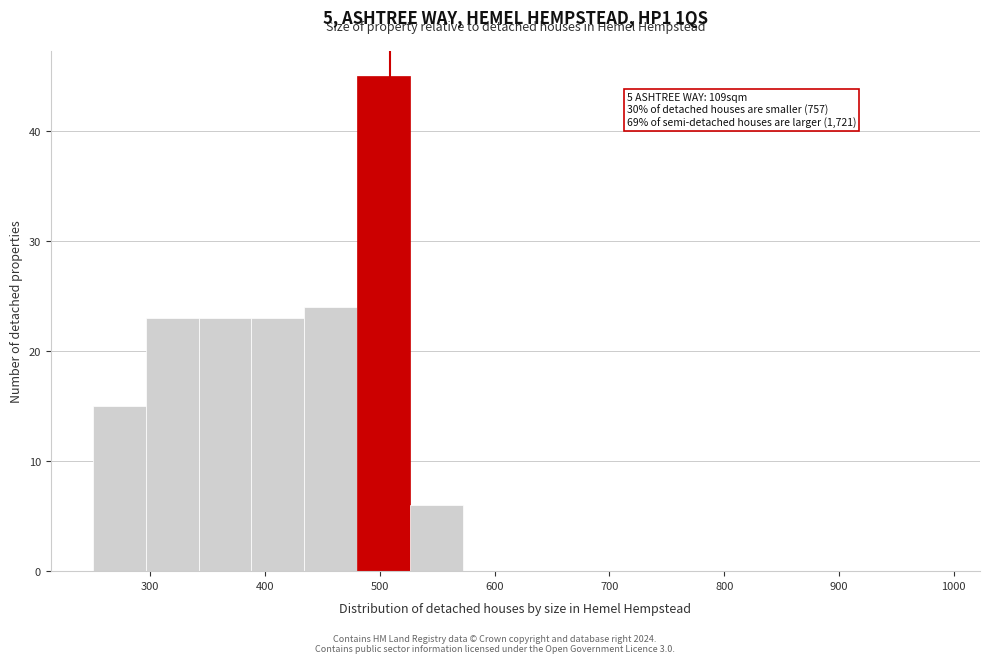

Over which range of the x-axis is the bar tallest?

480 to 526